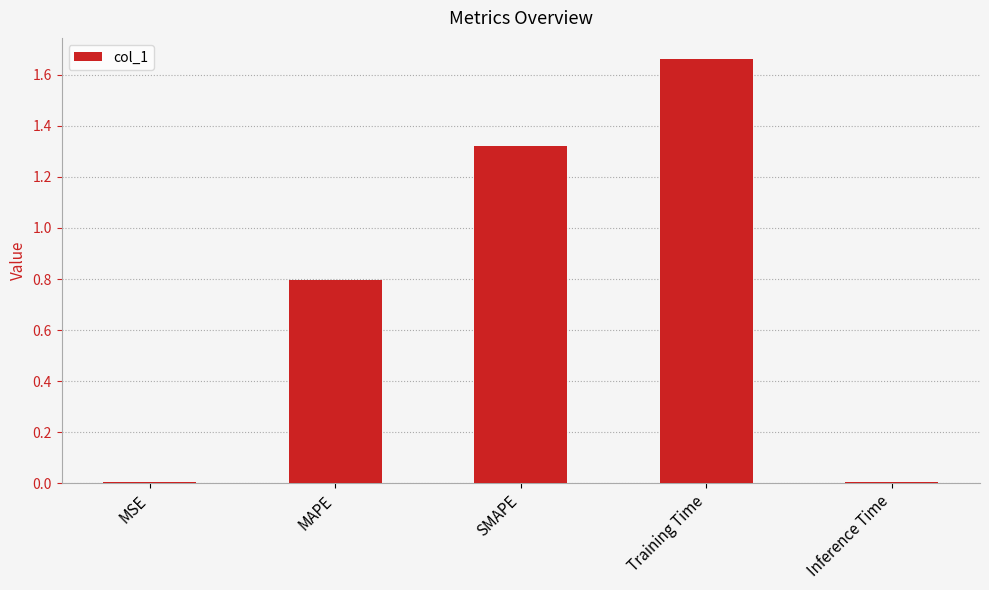

What is the label of the 5th bar from the right?

MSE